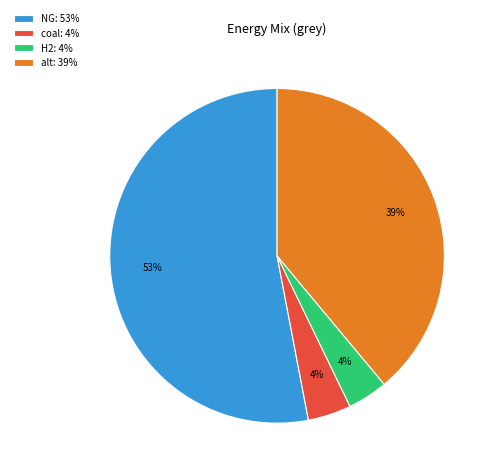

To the nearest percent, what is the average slice percentage?

25%